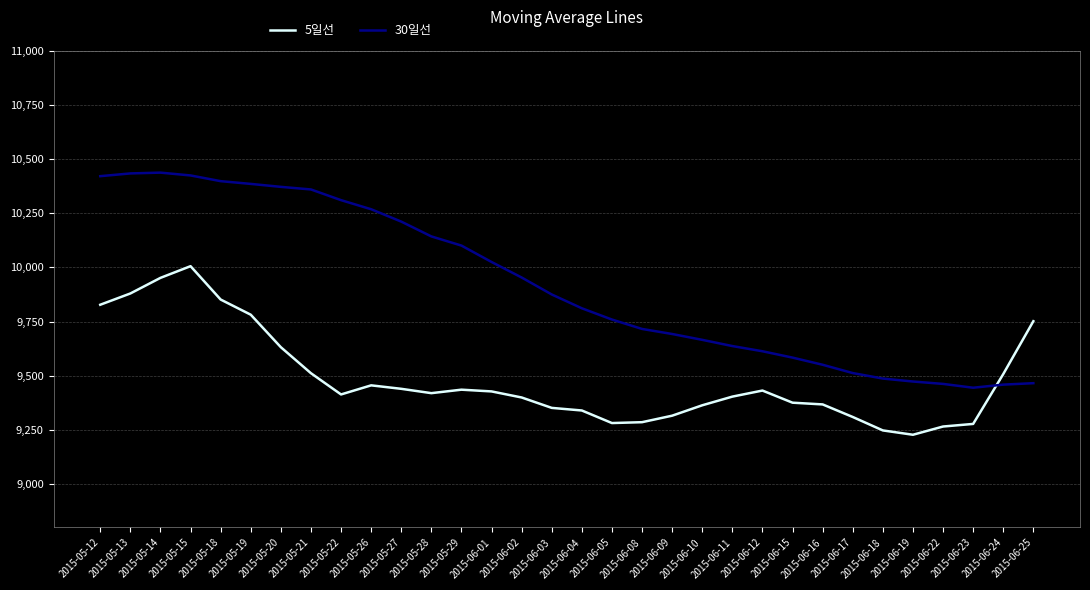

What is the total value across all series at 2015-05-26?

19724.7